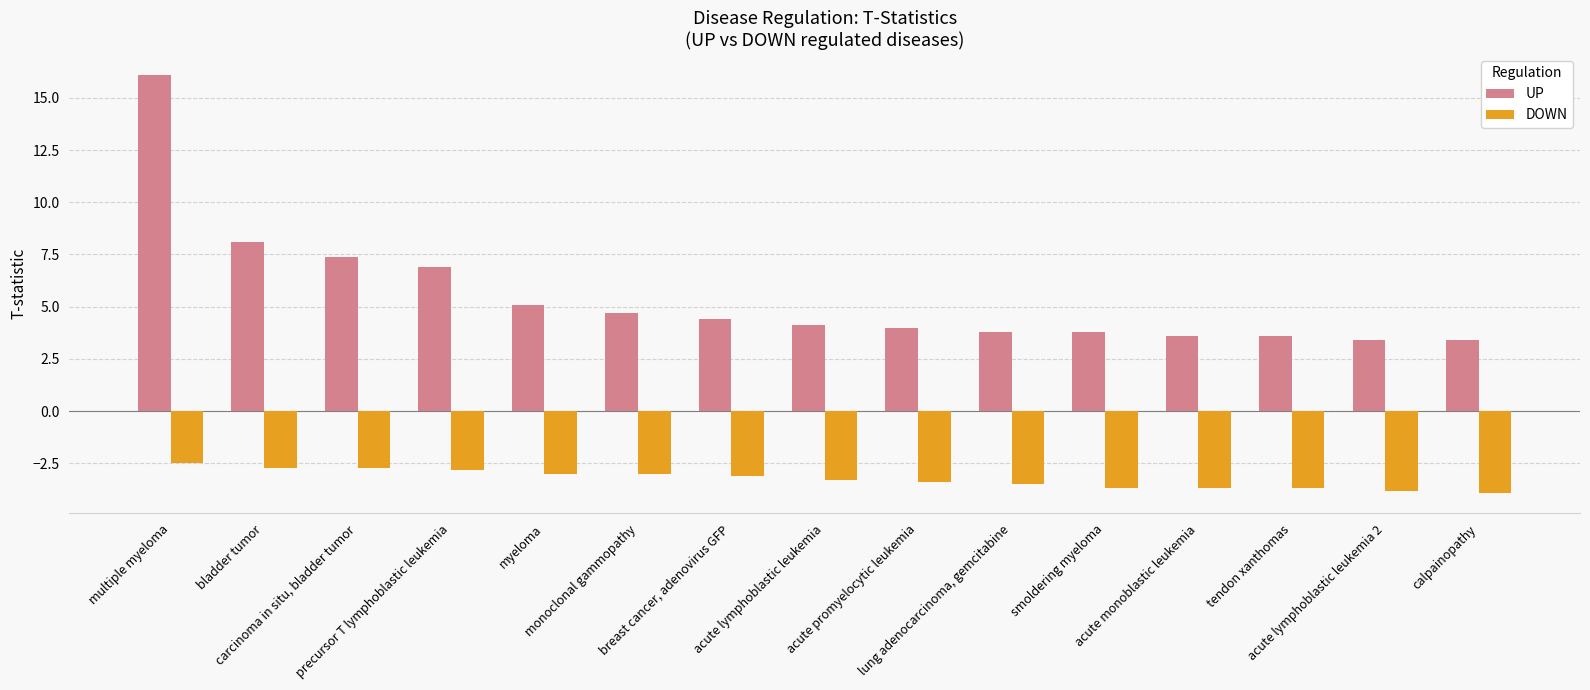

Reading left to right, transcribe all the data shown in this chart.

UP: multiple myeloma=16.1	bladder tumor=8.1	carcinoma in situ, bladder tumor=7.4	precursor T lymphoblastic leukemia=6.9	myeloma=5.1	monoclonal gammopathy=4.7	breast cancer, adenovirus GFP=4.4	acute lymphoblastic leukemia=4.1	acute promyelocytic leukemia=4.0	lung adenocarcinoma, gemcitabine=3.8	smoldering myeloma=3.8	acute monoblastic leukemia=3.6	tendon xanthomas=3.6	acute lymphoblastic leukemia 2=3.4	calpainopathy=3.4
DOWN: multiple myeloma=-2.5	bladder tumor=-2.7	carcinoma in situ, bladder tumor=-2.7	precursor T lymphoblastic leukemia=-2.8	myeloma=-3.0	monoclonal gammopathy=-3.0	breast cancer, adenovirus GFP=-3.1	acute lymphoblastic leukemia=-3.3	acute promyelocytic leukemia=-3.4	lung adenocarcinoma, gemcitabine=-3.5	smoldering myeloma=-3.7	acute monoblastic leukemia=-3.7	tendon xanthomas=-3.7	acute lymphoblastic leukemia 2=-3.8	calpainopathy=-3.9